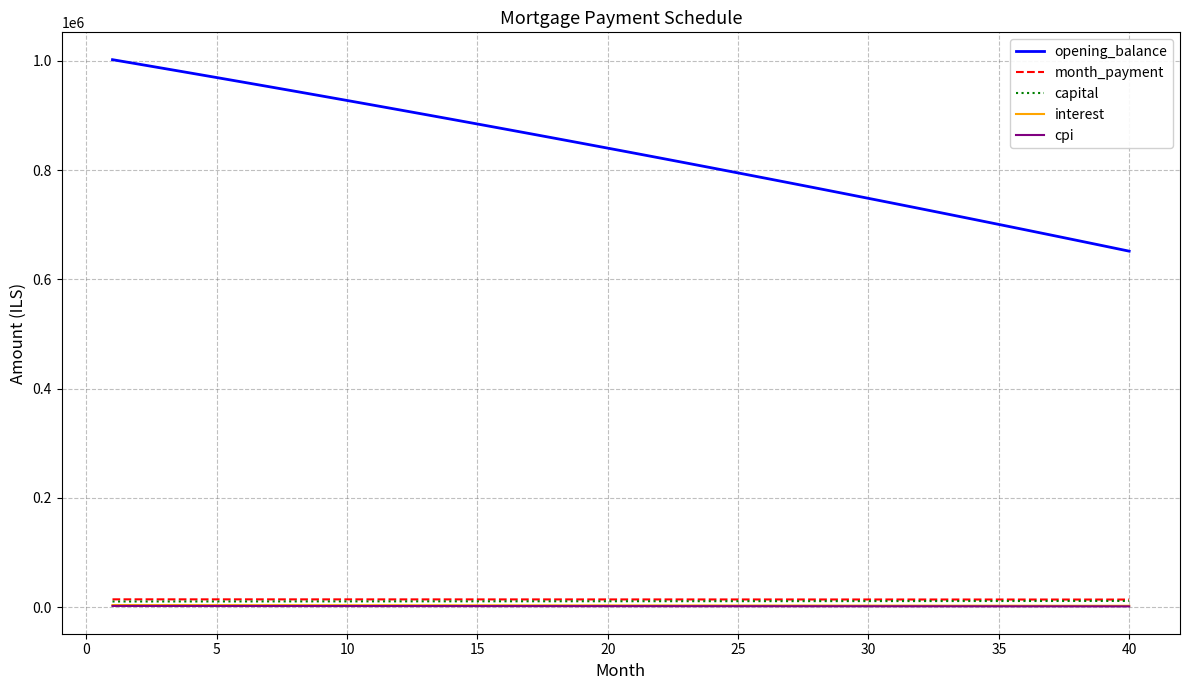

Which series has the widest spread of values?

opening_balance